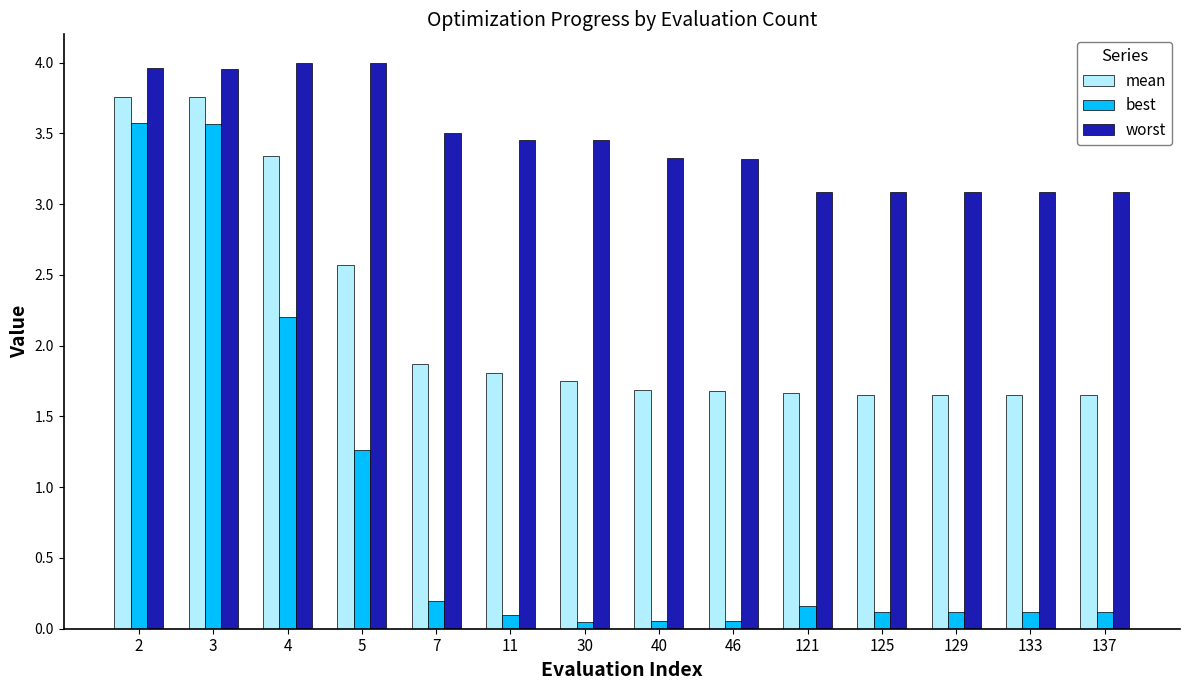

What is the difference between the maximum and minimum values in the worst series?

0.9